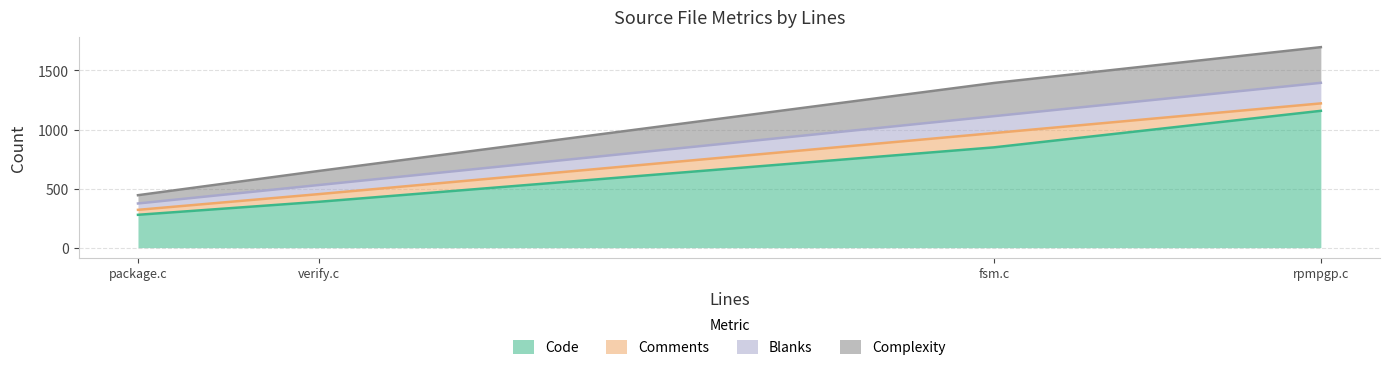

Between package.c and fsm.c, which series saw the biggest shift?

Code